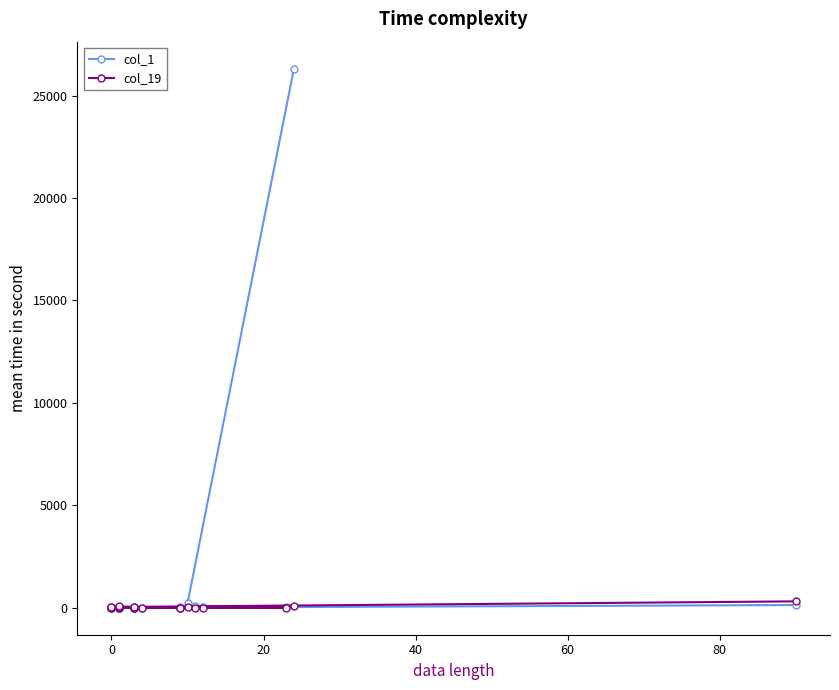

What is the greatest value displayed?

26319